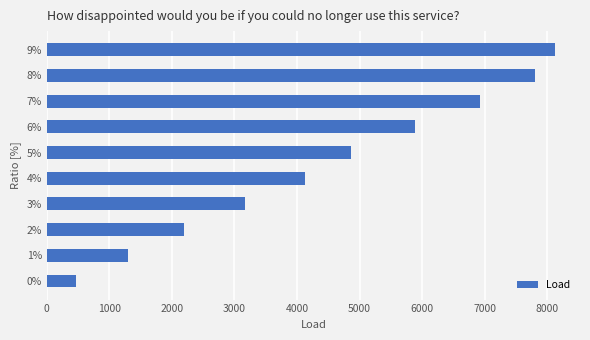

How many bars are there in total?

10